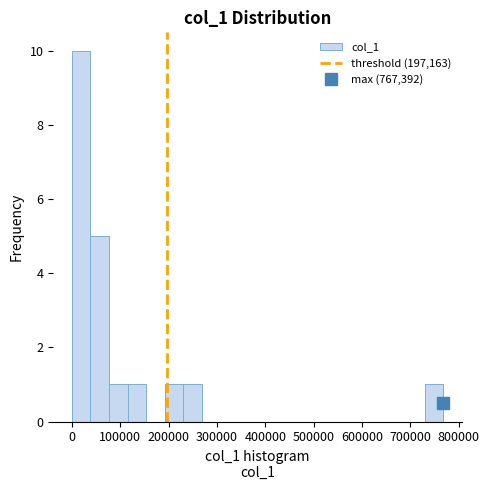

Around what value on the x-axis is the tallest bar? Give the approximate position of its centre, as read against the axis.

20000